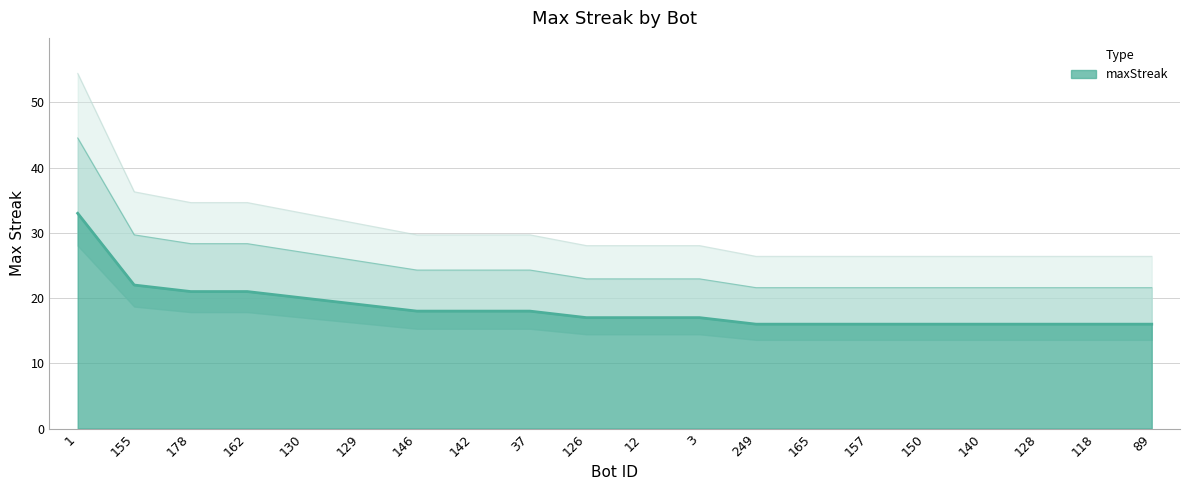

Reading right to left, what are all the values shown in this chart?

16	16	16	16	16	16	16	16	17	17	17	18	18	18	19	20	21	21	22	33